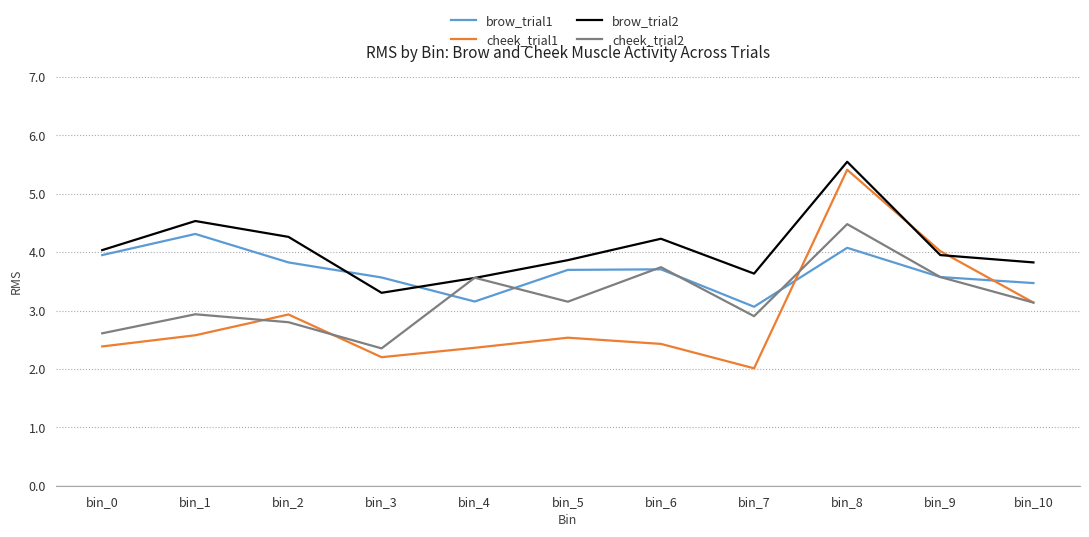

How many lines are shown in the chart?

4